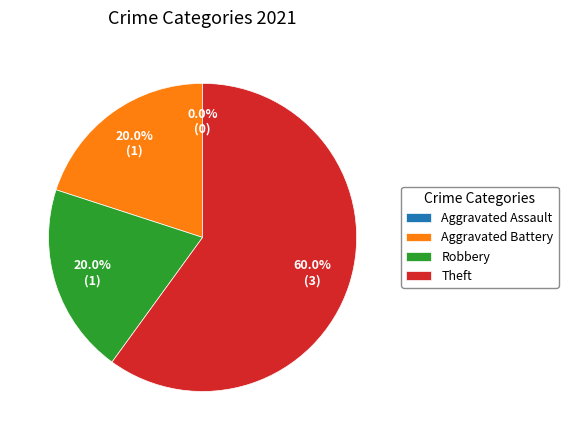

What percentage is the Theft slice, to the nearest percent?

60%